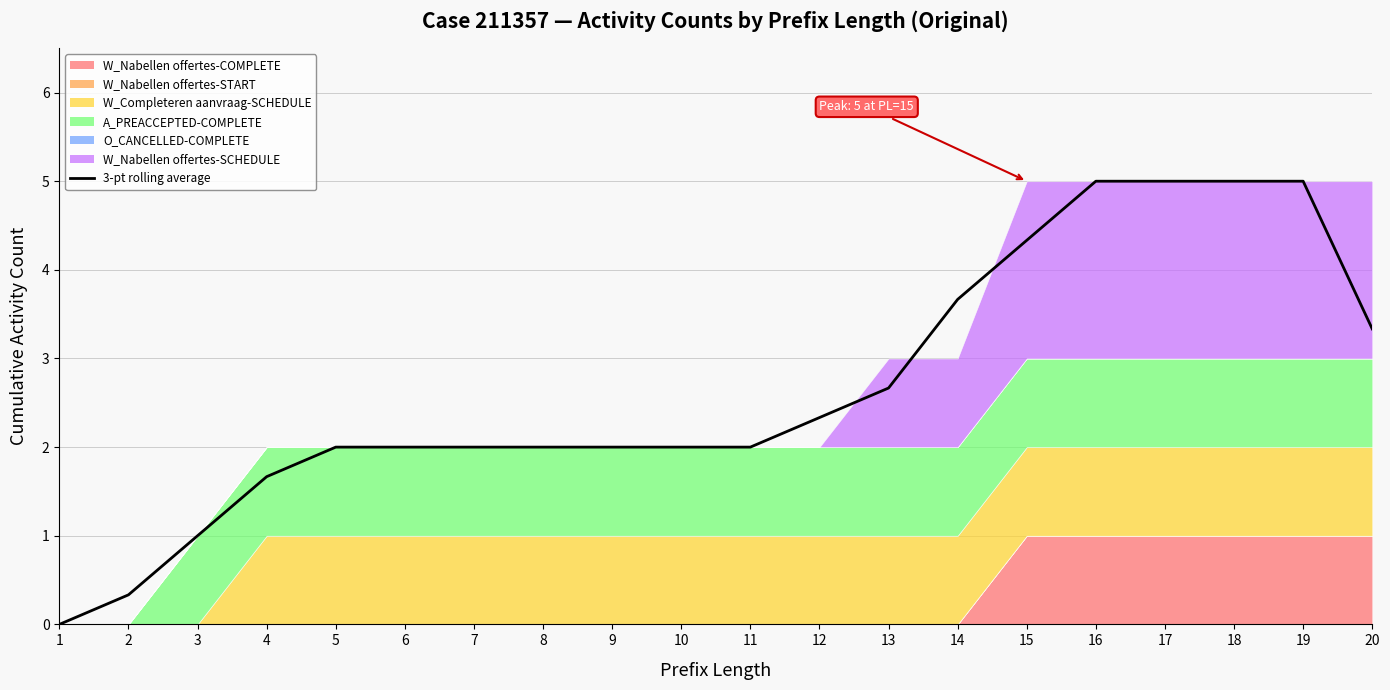

How many values are above zero?

19